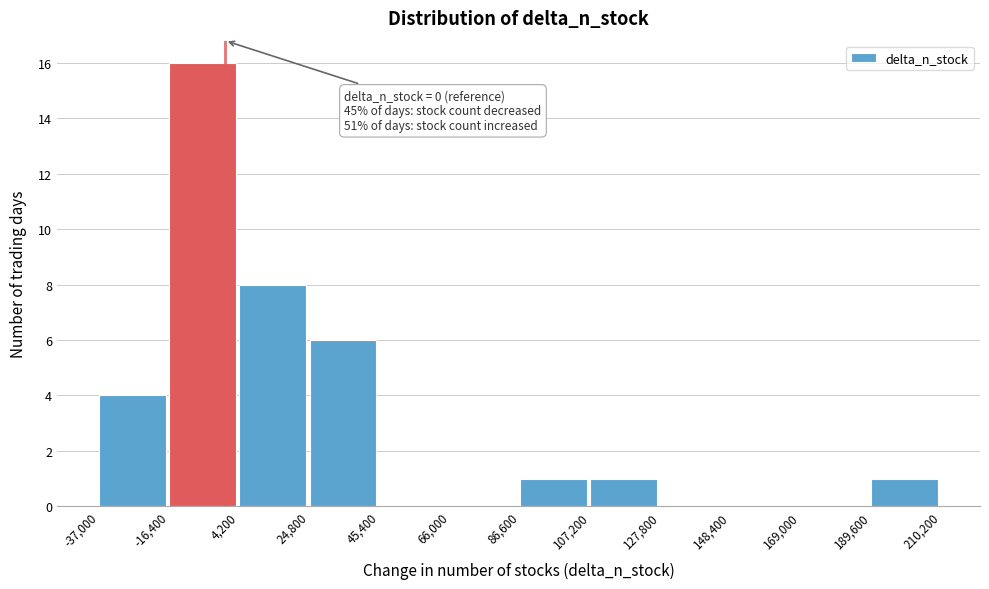

Which range on the x-axis has the tallest bar?

-16,400 to 4,200